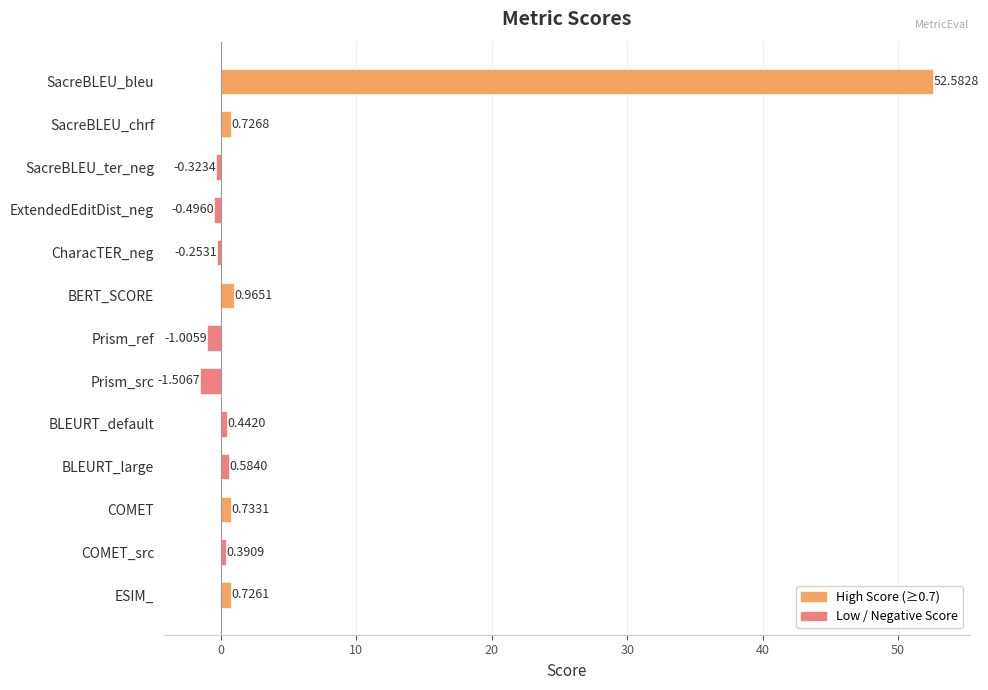

What is the sum of all values?

53.6